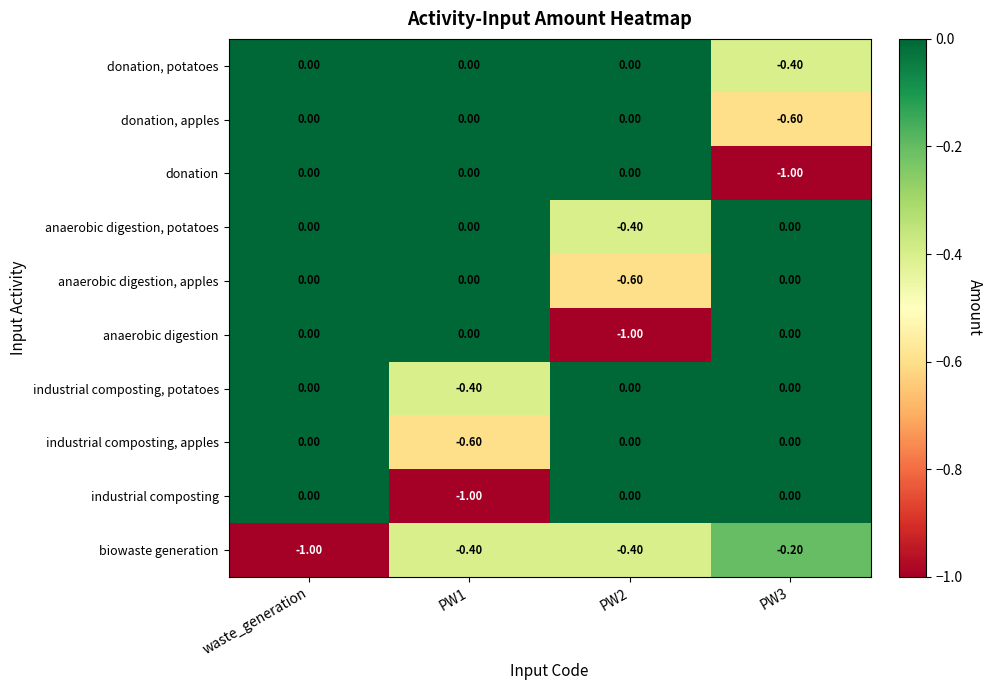

Is the value of donation, apples at PW3 greater than the value of biowaste generation at PW2?

No